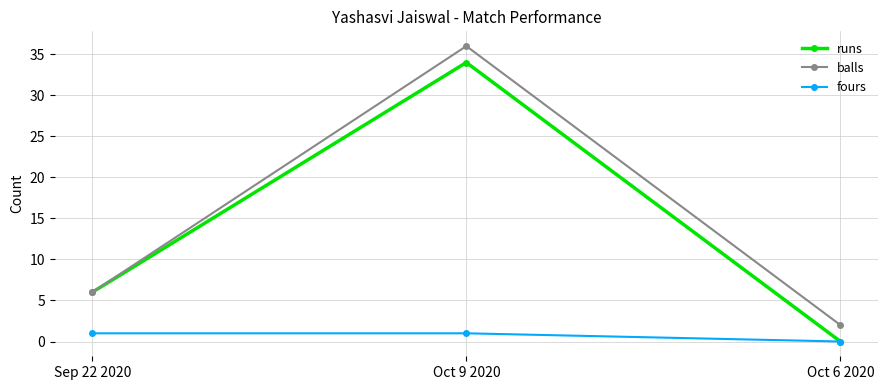

The balls series shows 8 at Sep 22 2020. True or false?

False